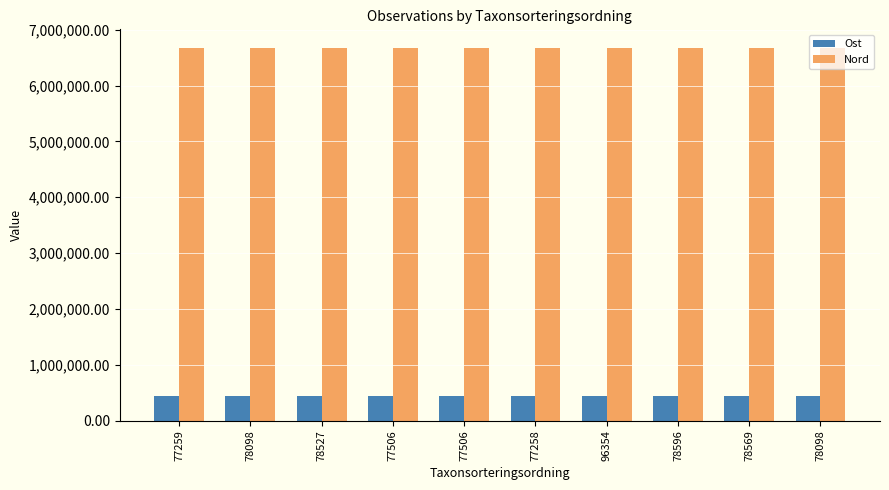

What is the label of the 1st bar from the left?

77259